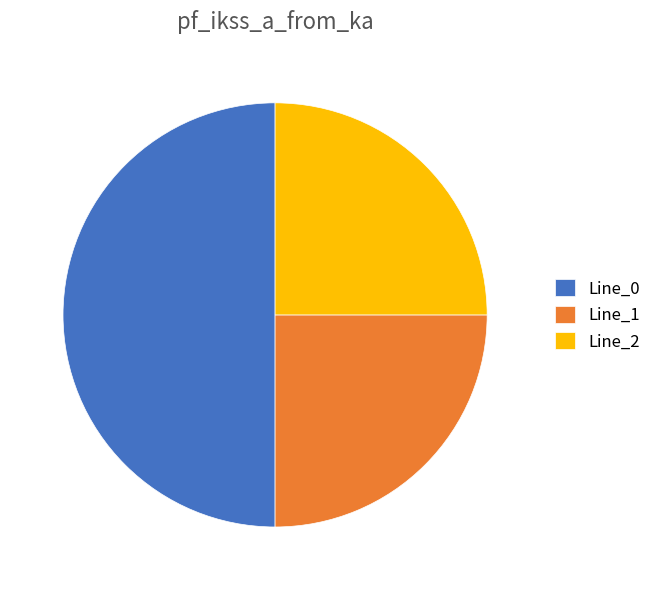

What is the largest slice in the pie chart?

Line_0